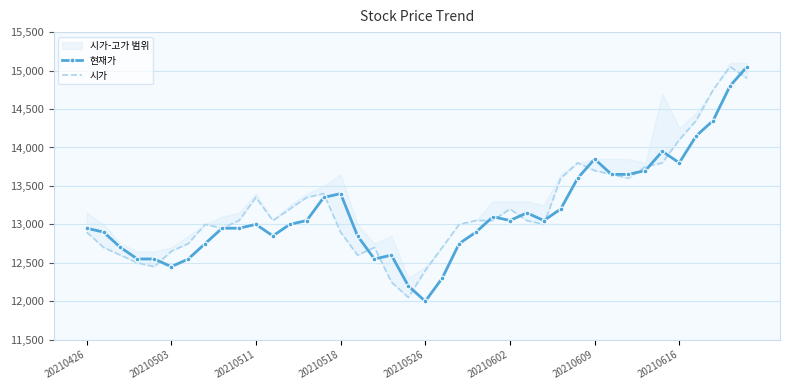

Which category has the lowest value in the 현재가 series?

20210526